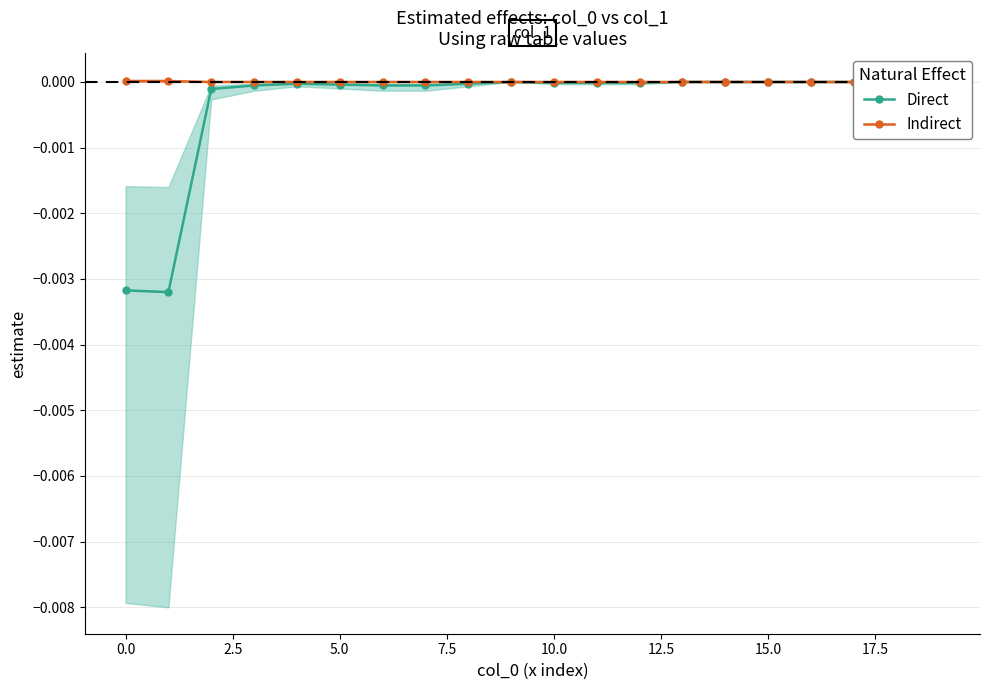

The Direct series shows -0.0 at 11. True or false?

True